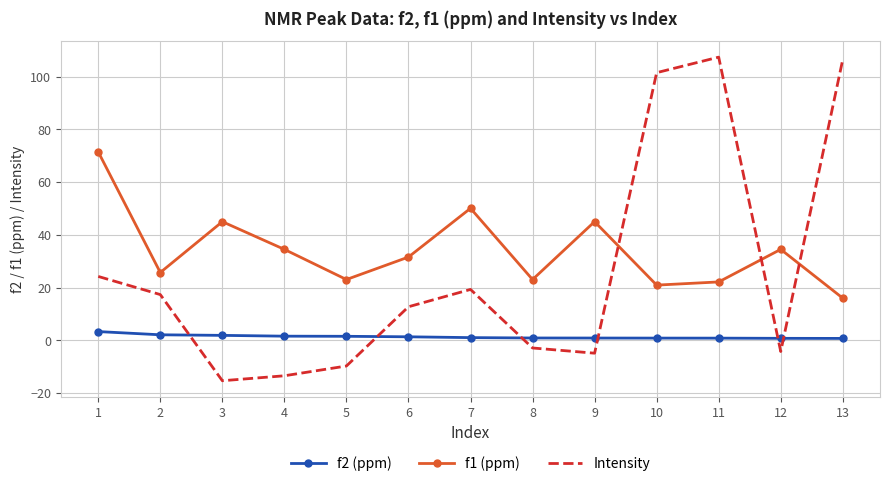

What is the total value across all series at 8?

21.2